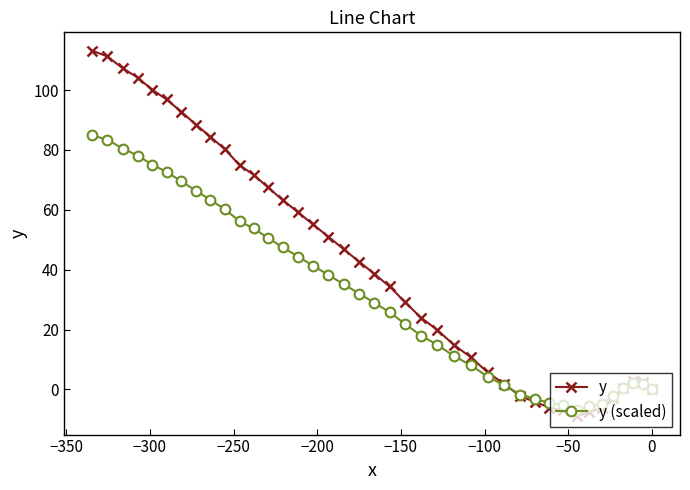

How many series are shown in this chart?

2